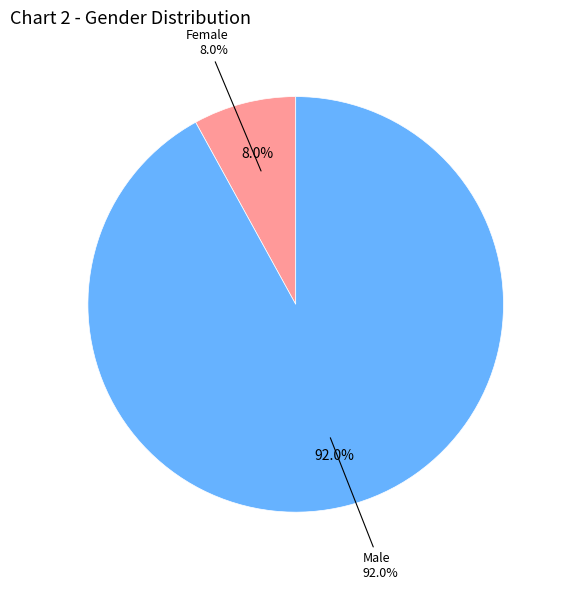

Which slice is the largest?

Male